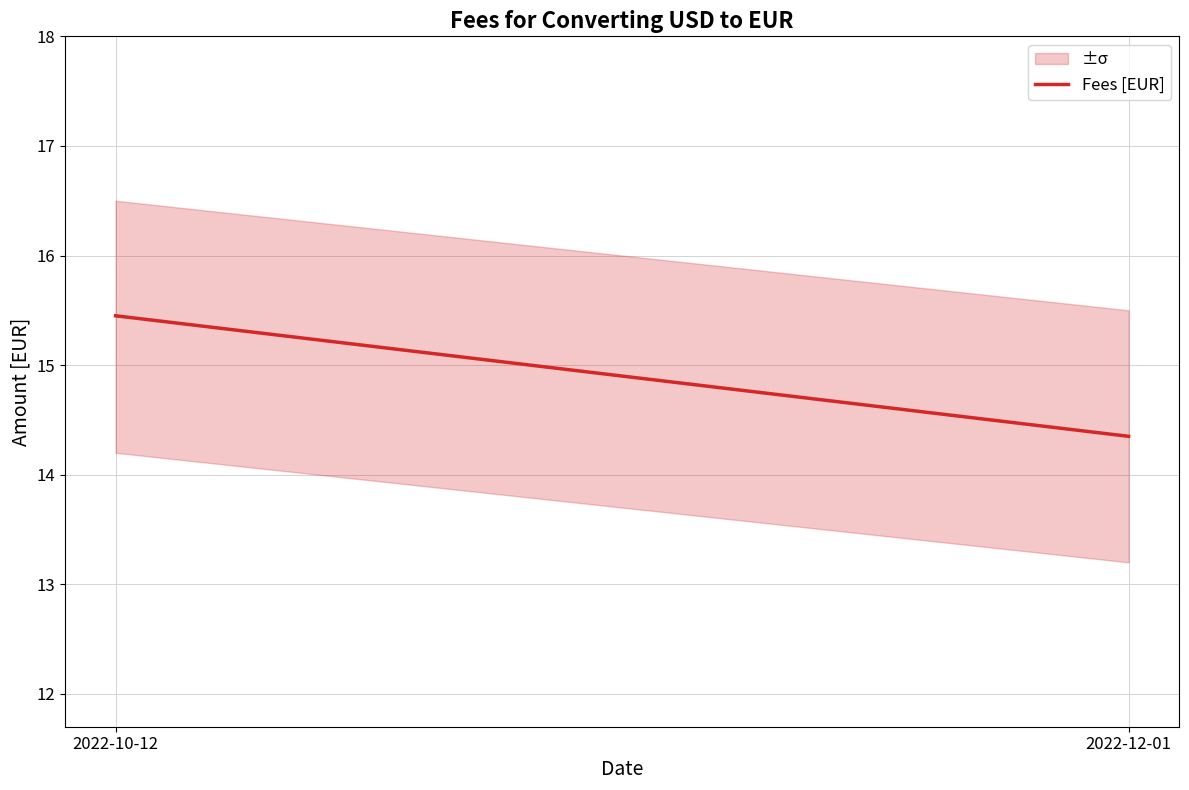

What is the greatest value displayed?

15.4